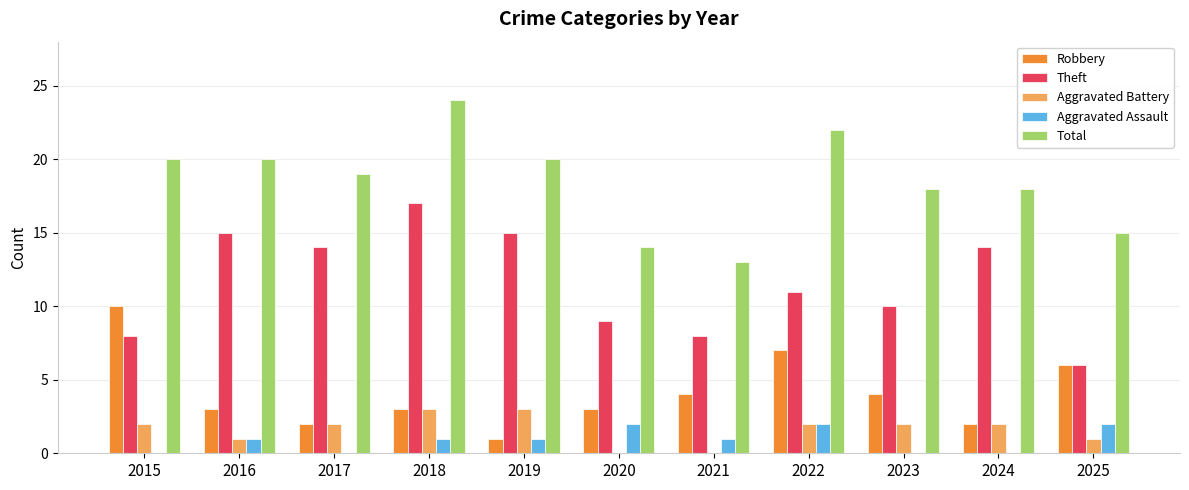

What are all the series names shown in the legend?

Robbery, Theft, Aggravated Battery, Aggravated Assault, Total